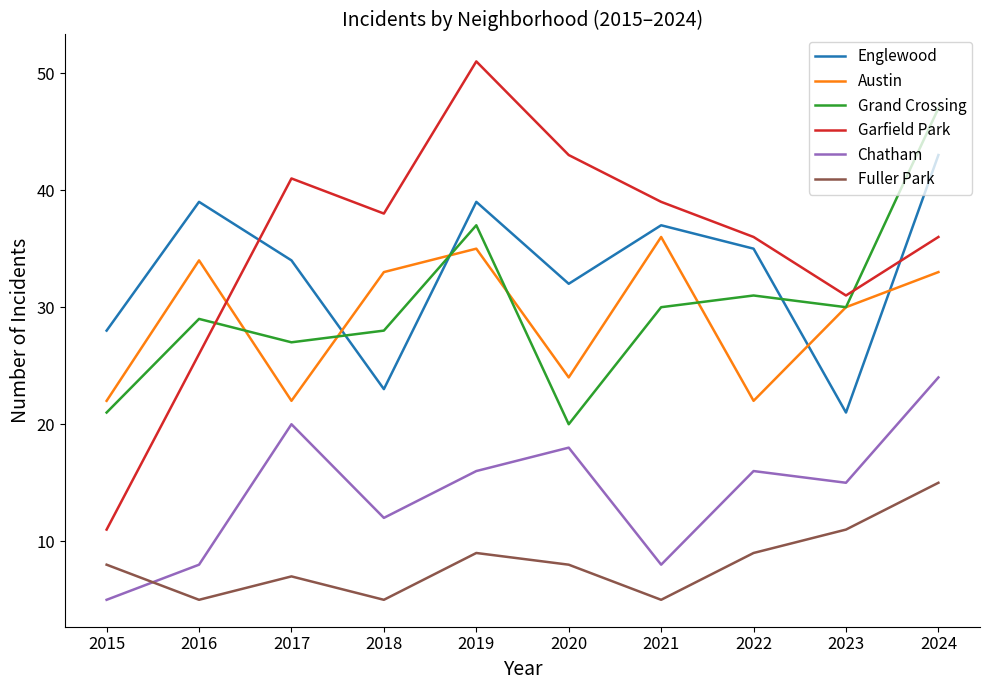

What is the average value of the Austin series?

29